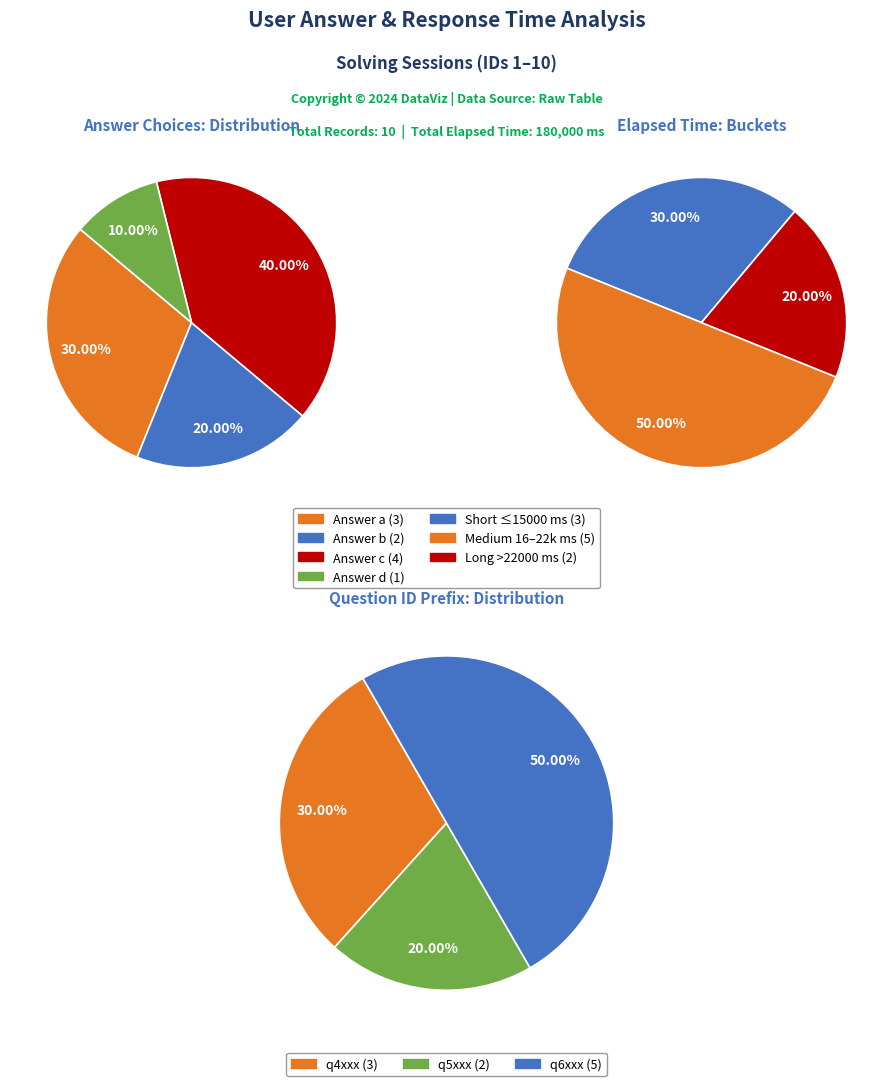

What percentage is NOT represented by answer_a?

70.0%